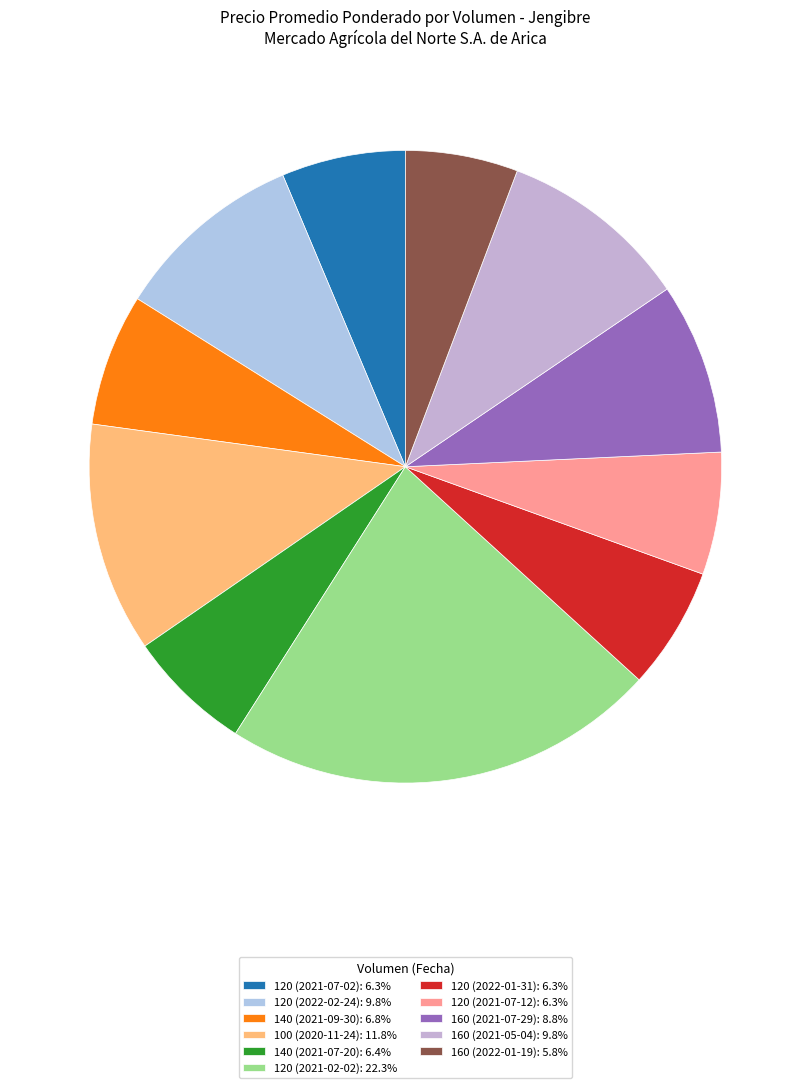

Between 160 (2022-01-19) and 120 (2022-01-31), which is larger?

120 (2022-01-31)